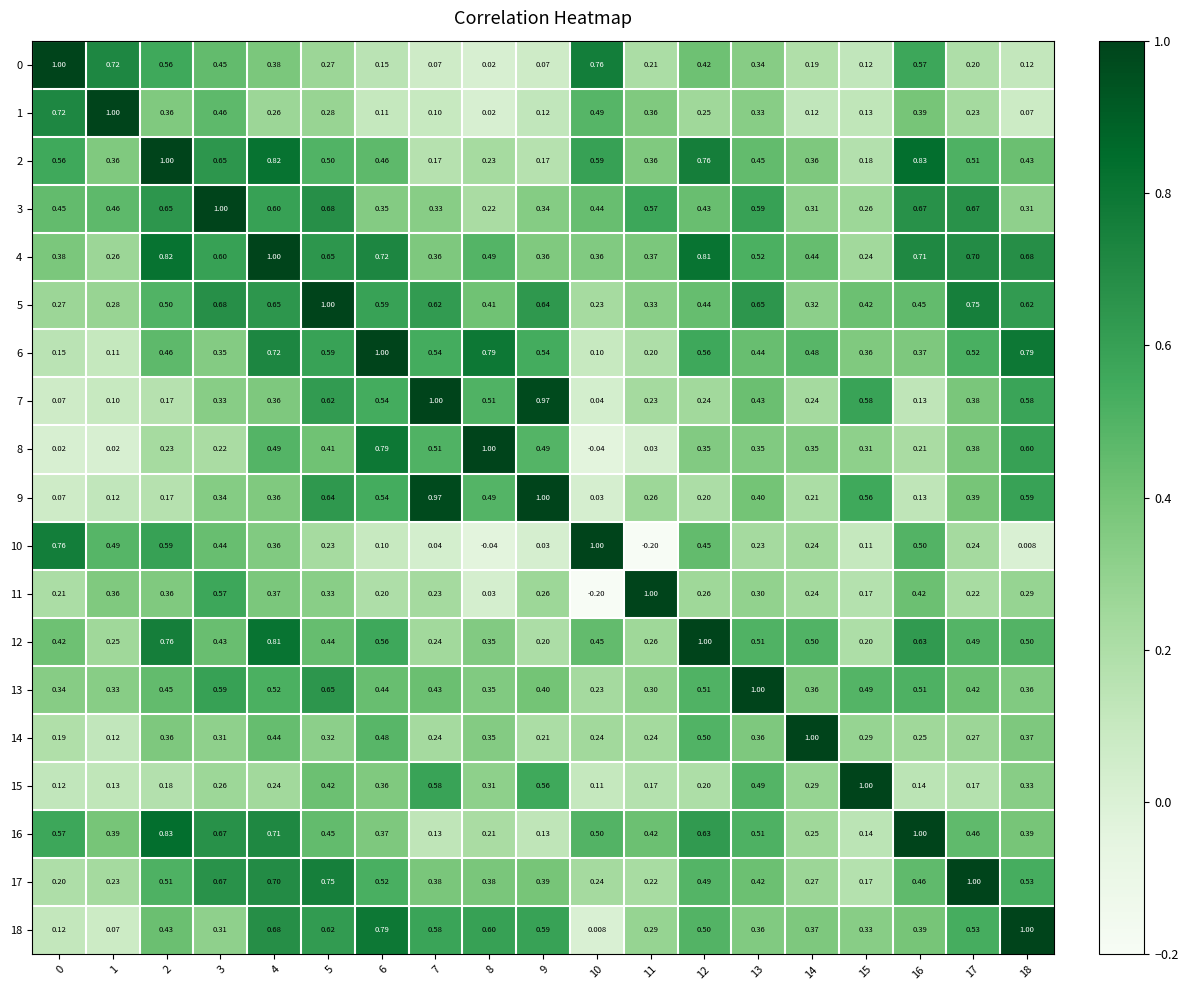

Is the value of 9 at 1 greater than the value of 11 at 15?

No